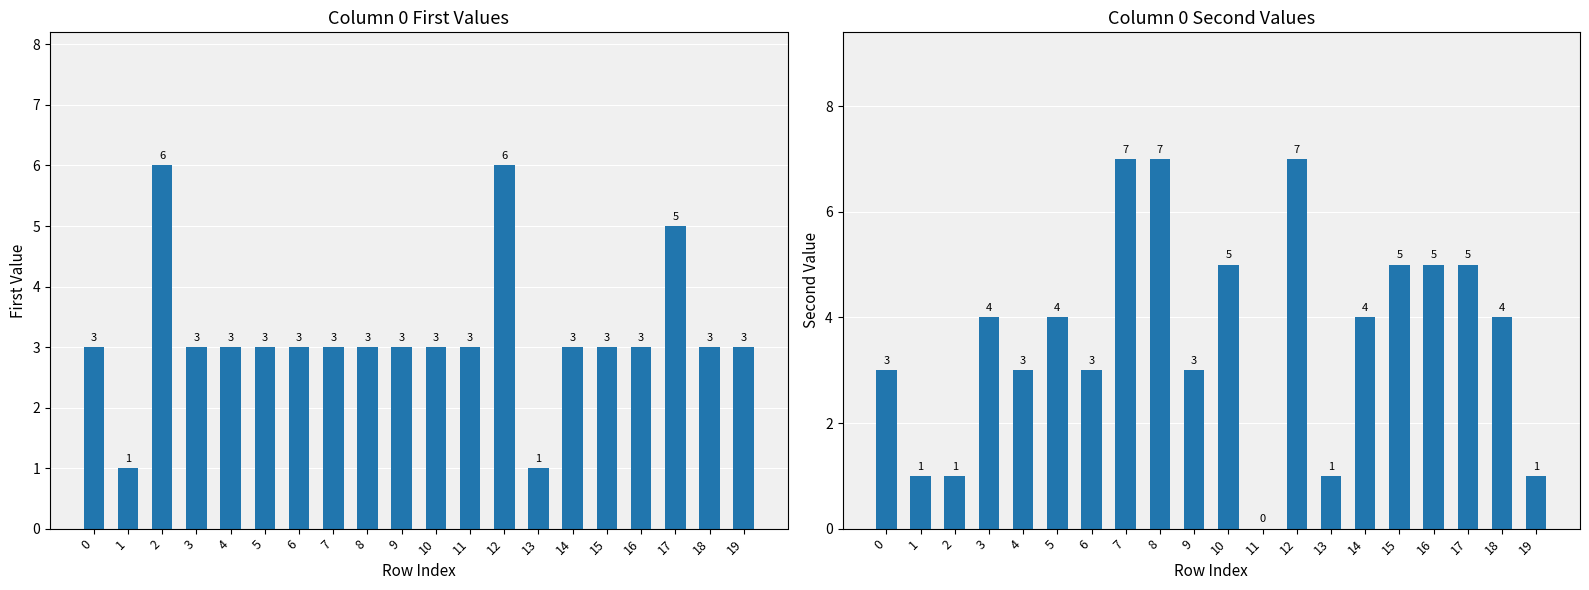

What is the sum of all col_0_first values?

64